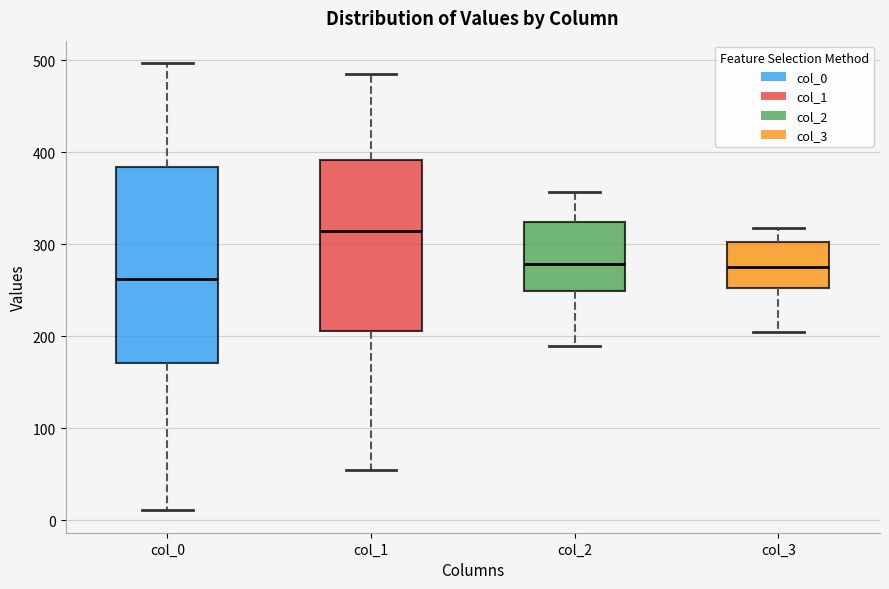

Where is the upper edge of the box for col_2 on the y-axis? The values are not printed on the chart, so give them approximately, as read against the axis.

320